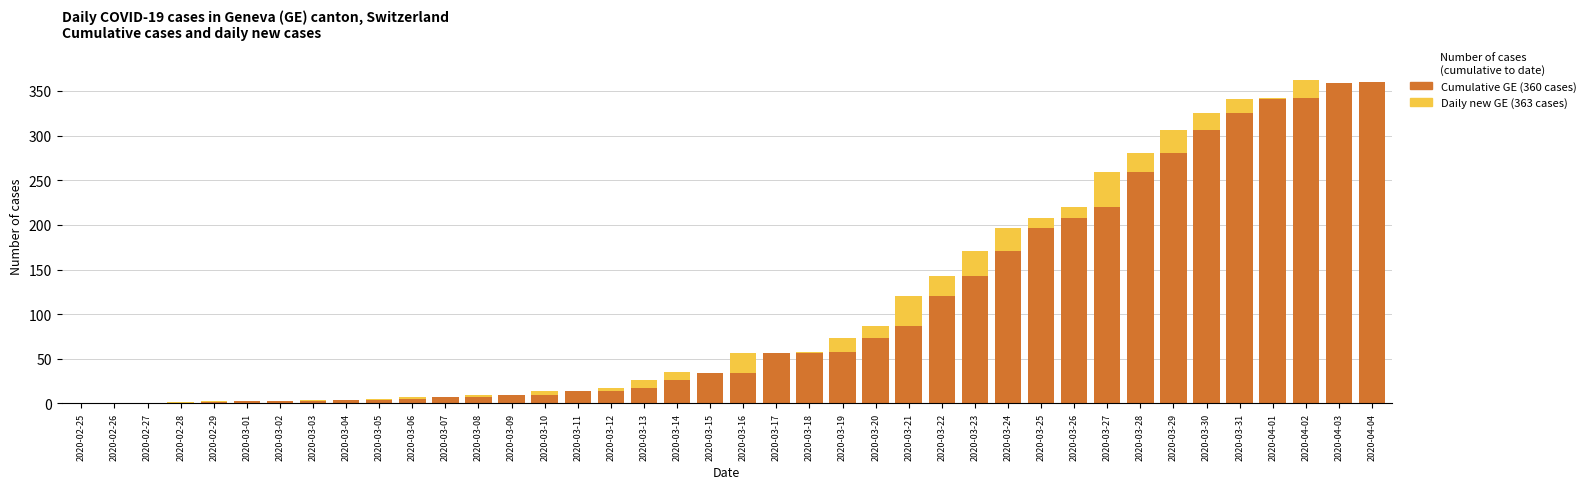

How many categories are shown in the chart?

40